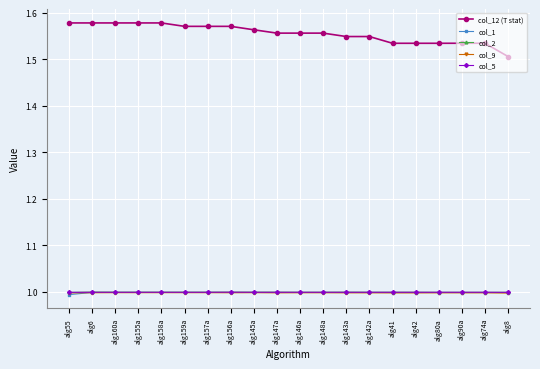

How many lines are shown in the chart?

5